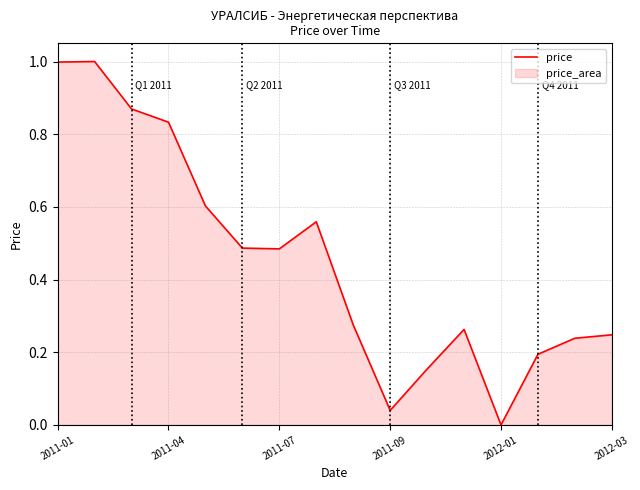

True or false: there are more than 2 points higher than both neighbors.

True